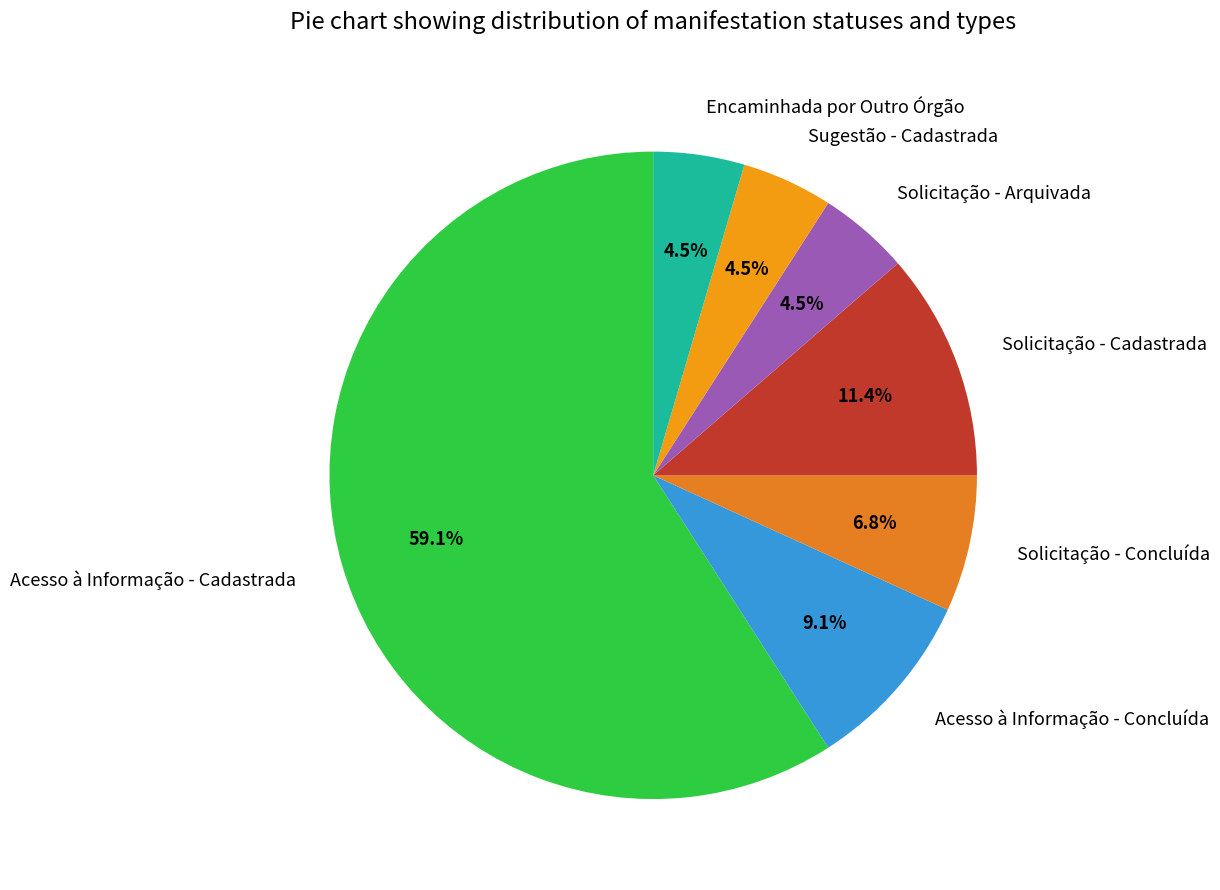

What percentage is the Acesso à Informação - Cadastrada slice, to the nearest percent?

59%